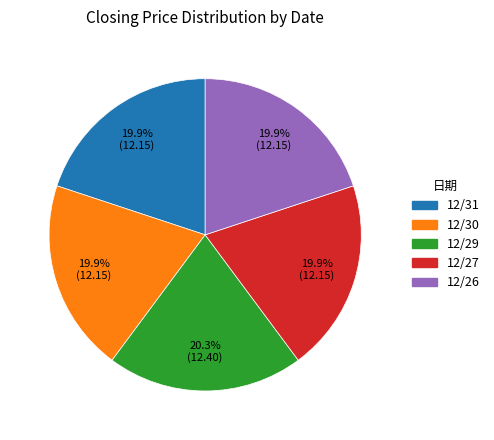

To the nearest percent, what portion does 12/30 represent?

20%